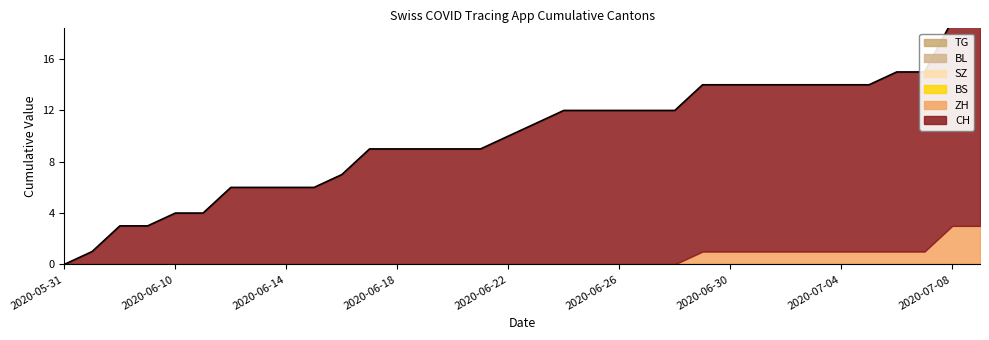

What position from the right is 2020-06-24?

16